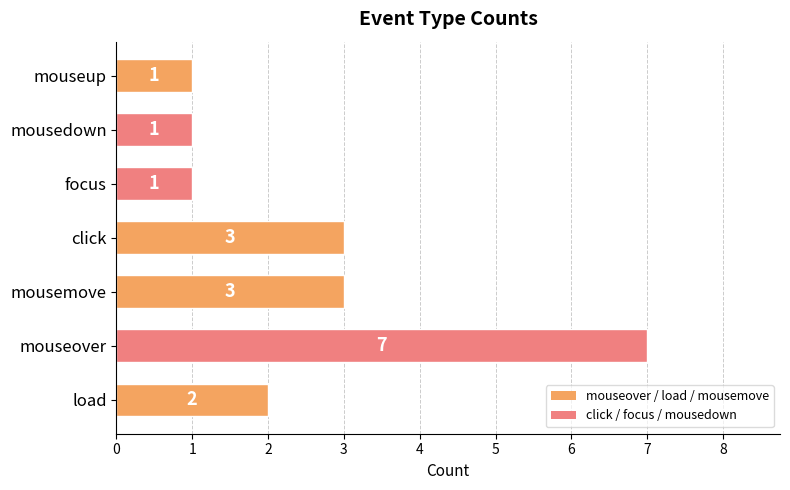

What is the sum of all values?

18